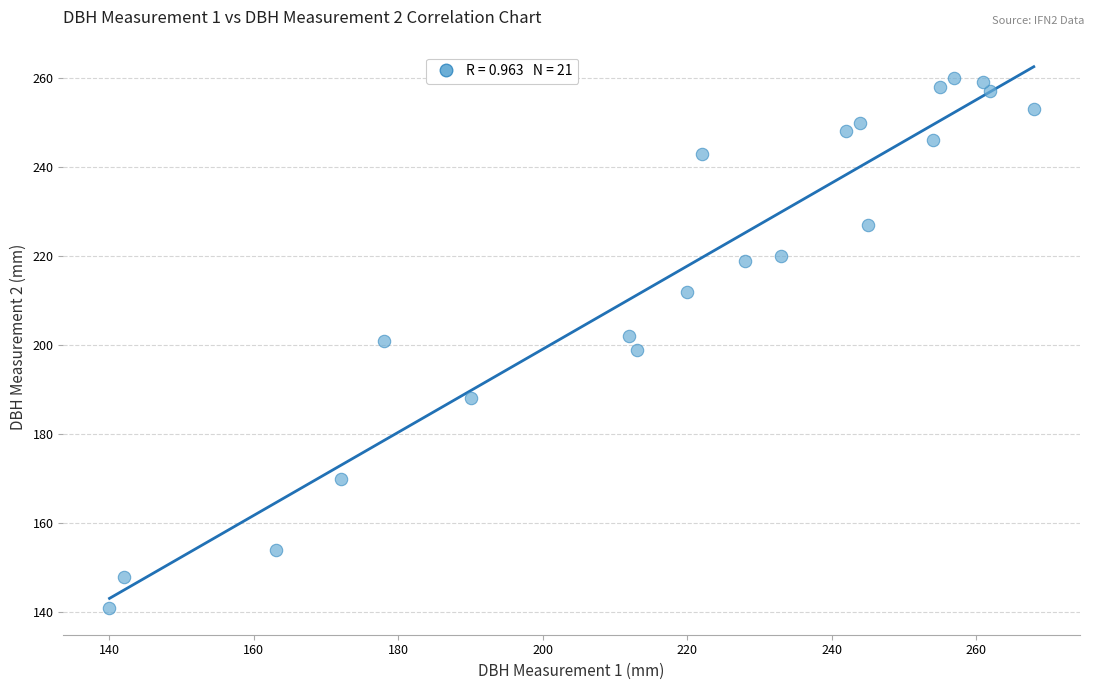

What is the range of X values (max minus min)?

128